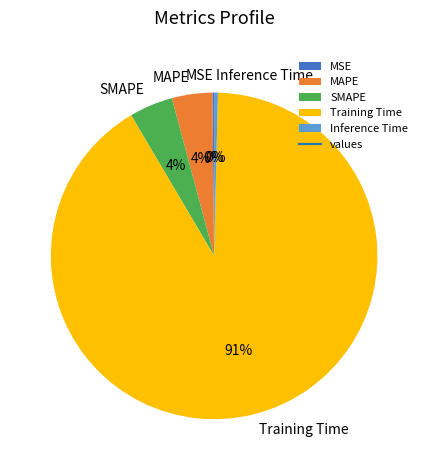

Which category has the biggest portion of the pie?

Training Time